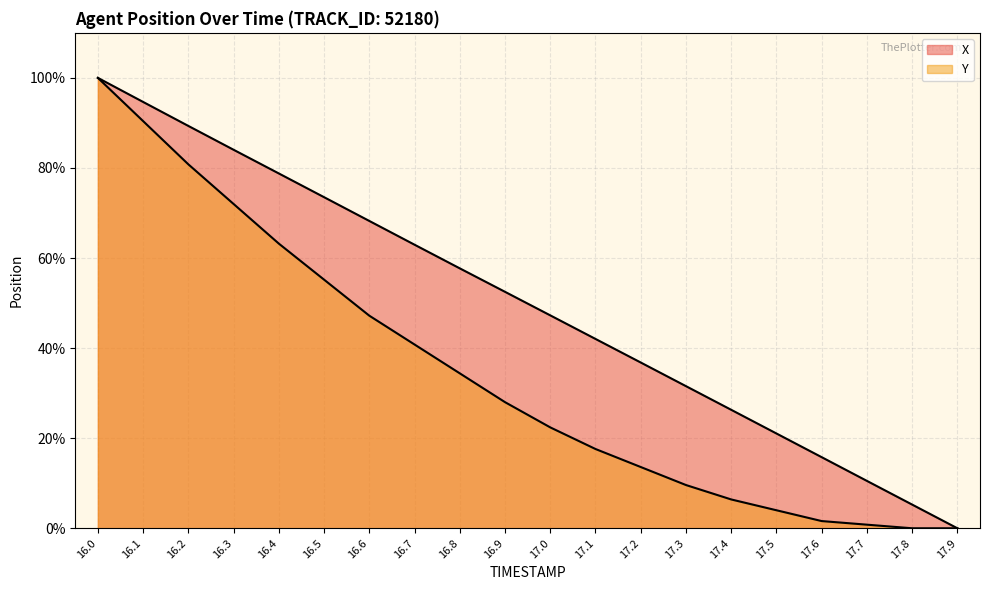

Between 16.6 and 17.8, which series saw the biggest shift?

X